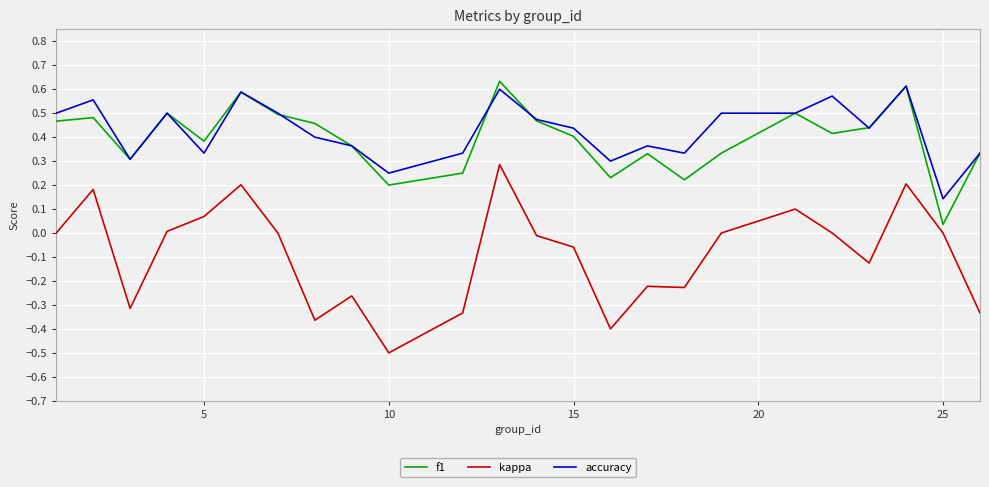

Which series has the largest range (max minus min)?

kappa